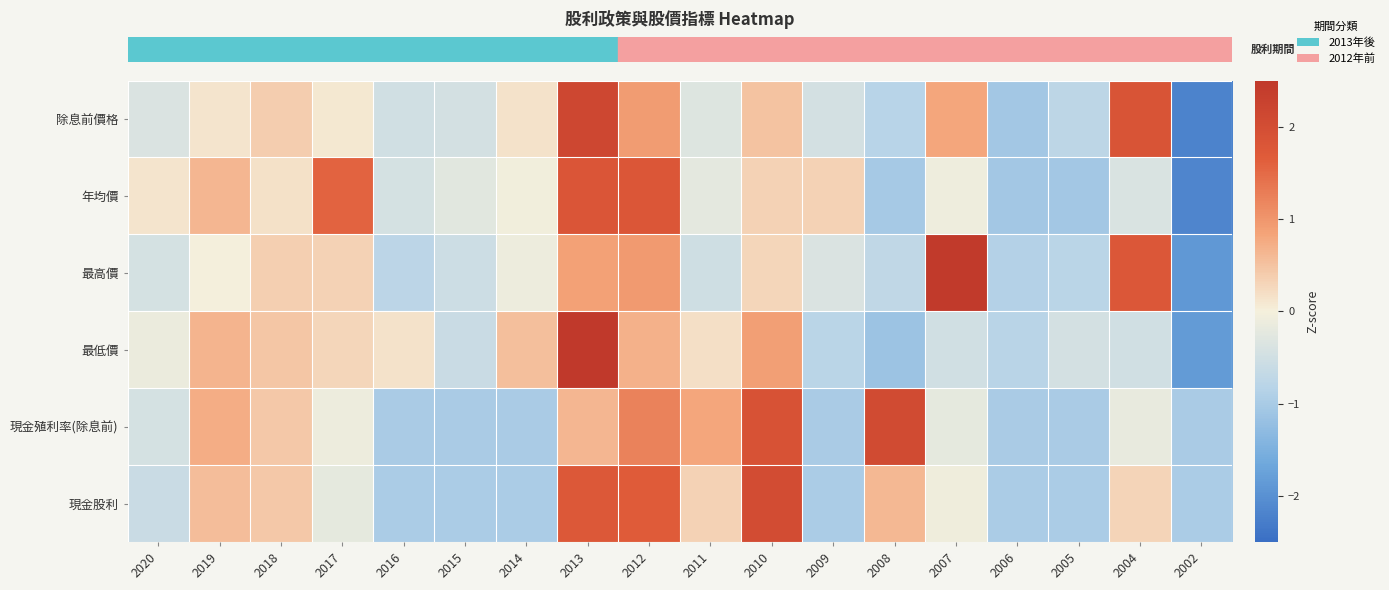

Reading left to right, what are all the values shown in this chart?

row_0: -0.4	0.1	0.4	0.1	-0.5	-0.5	0.1	2.1	0.9	-0.3	0.5	-0.5	-0.8	0.8	-1.1	-0.8	1.8	-2.2
row_1: 0.1	0.6	0.2	1.6	-0.4	-0.3	-0.0	1.8	1.8	-0.2	0.3	0.3	-1.0	-0.1	-1.1	-1.1	-0.4	-2.2
row_2: -0.4	-0.0	0.4	0.3	-0.8	-0.6	-0.1	0.9	0.9	-0.5	0.3	-0.4	-0.7	2.5	-0.9	-0.8	1.8	-1.9
row_3: -0.1	0.7	0.5	0.3	0.2	-0.6	0.5	2.9	0.7	0.2	0.9	-0.8	-1.1	-0.5	-0.8	-0.5	-0.5	-1.8
row_4: -0.4	0.7	0.4	-0.1	-1.0	-1.0	-1.0	0.6	1.2	0.8	1.9	-1.0	2.1	-0.2	-1.0	-1.0	-0.2	-1.0
row_5: -0.6	0.6	0.4	-0.2	-1.0	-1.0	-1.0	1.7	1.7	0.3	2.0	-1.0	0.6	-0.1	-1.0	-1.0	0.3	-1.0